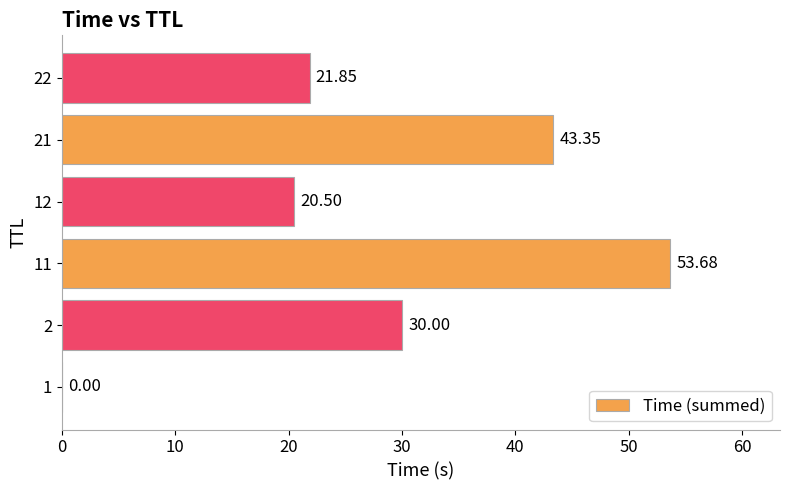

Are the bars horizontal?

Yes